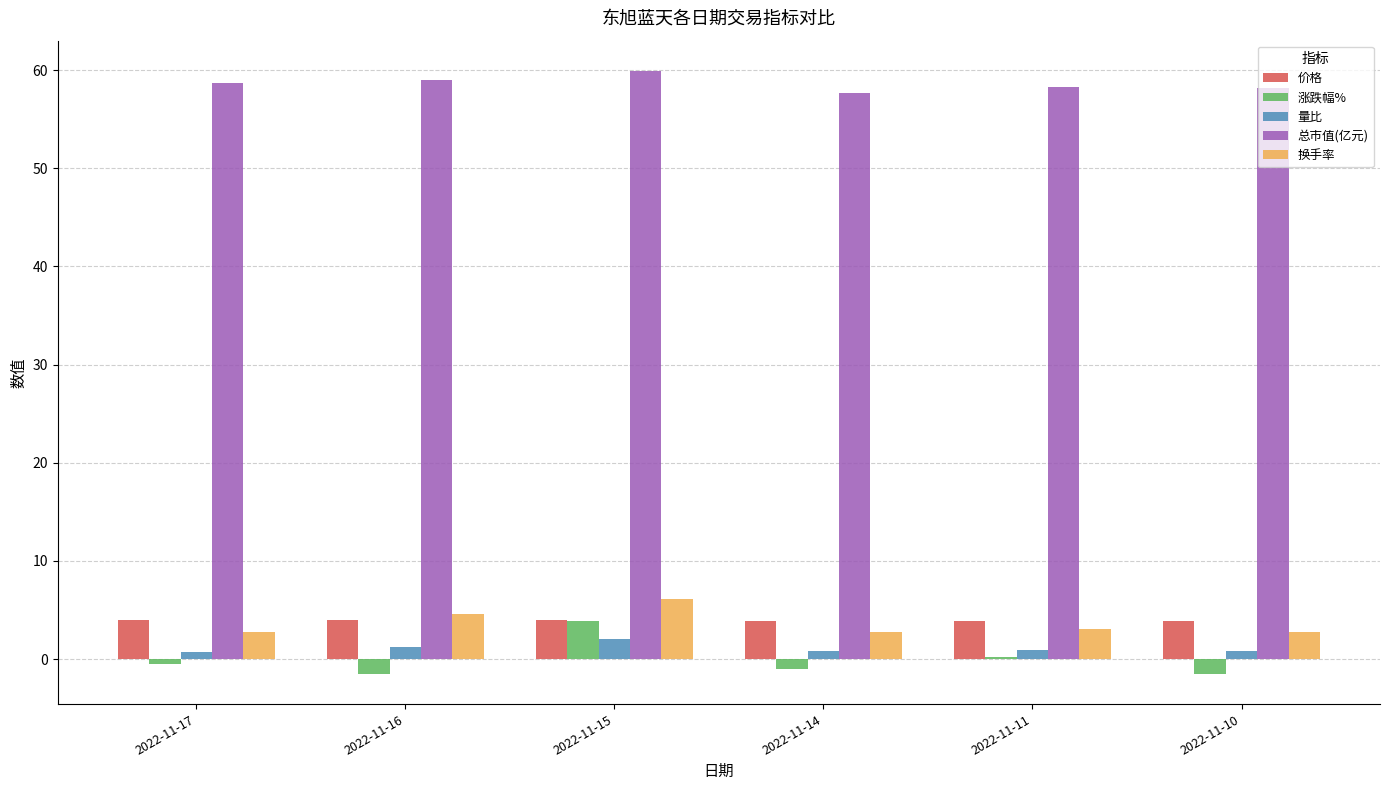

How many bars are there in total?

30